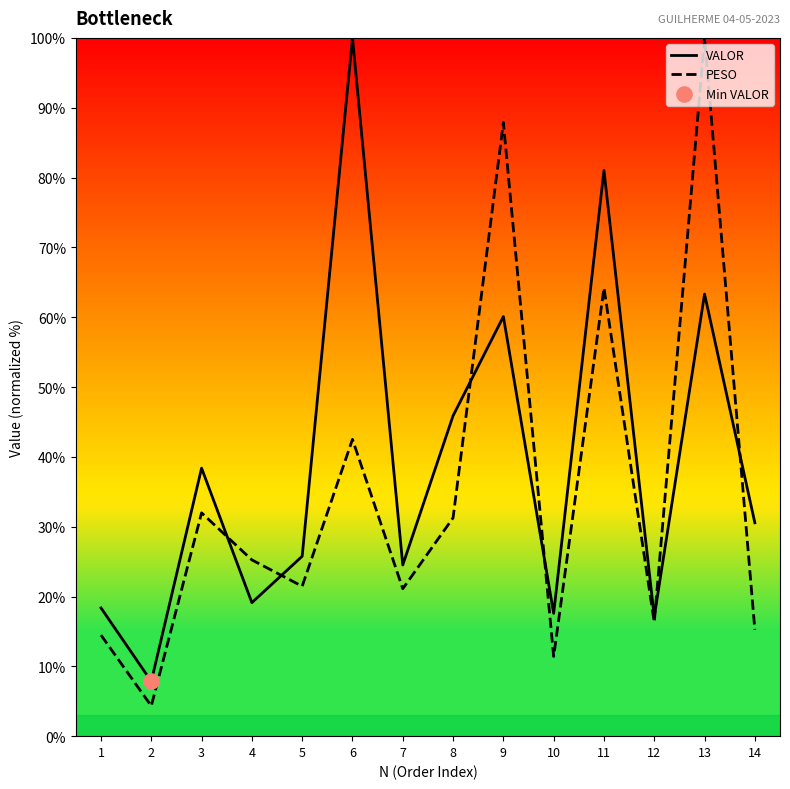

Which series has the widest spread of Y values?

PESO